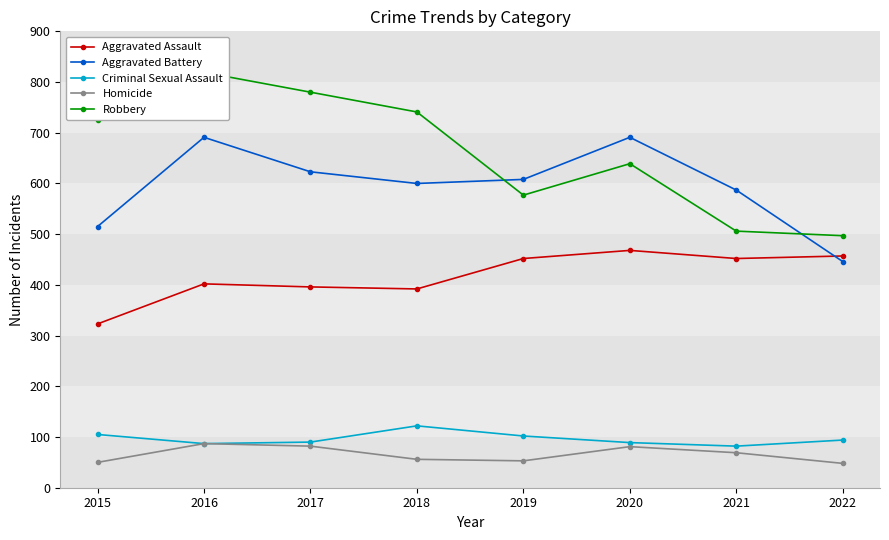

True or false: Homicide has a value of 50 at 2015.

True